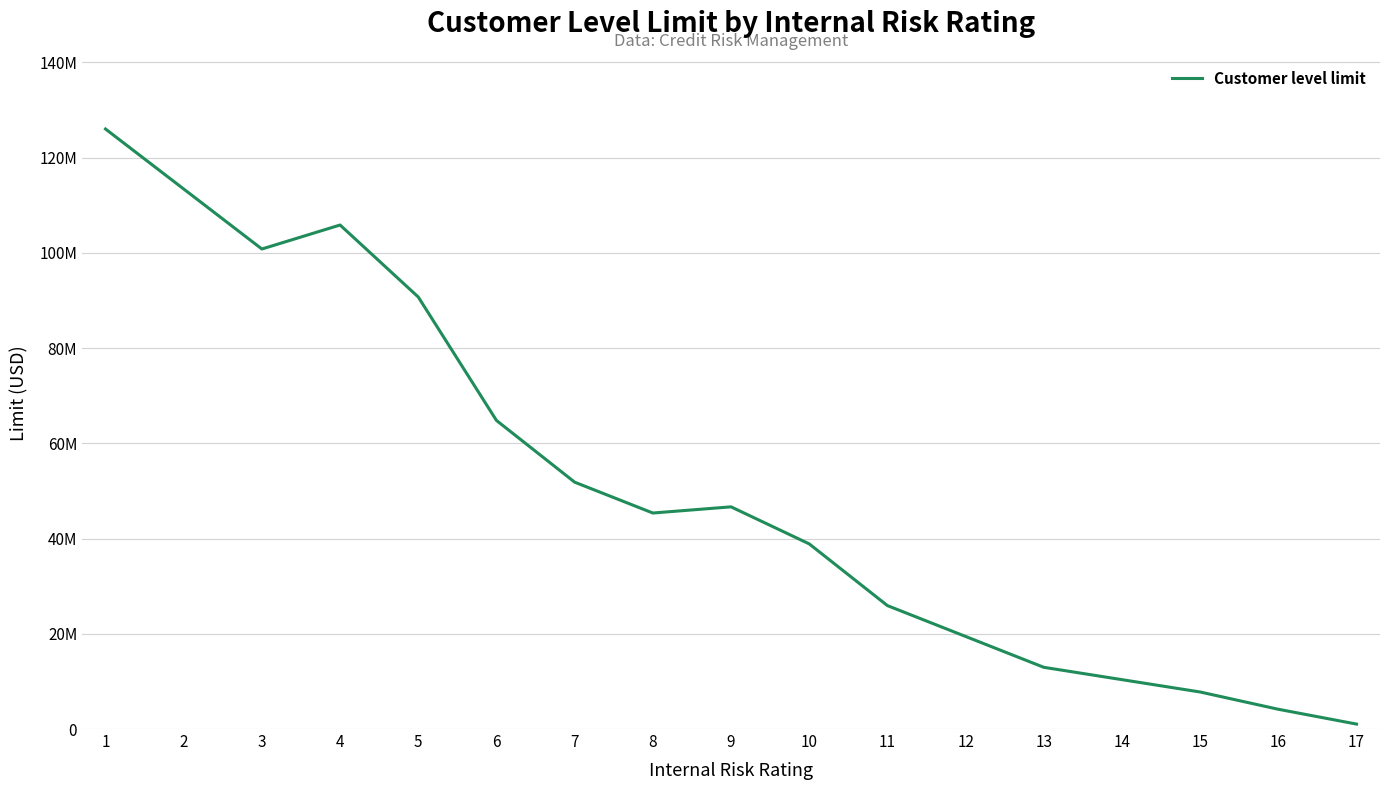

At which category does the data reach its first local peak?

4